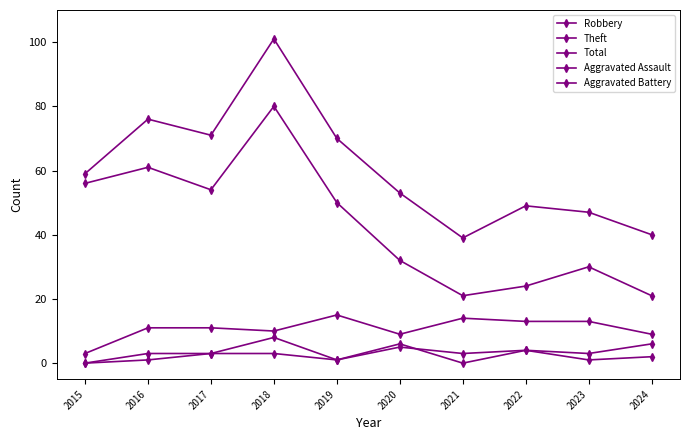

Which series changed the most between 2018 and 2019?

Total